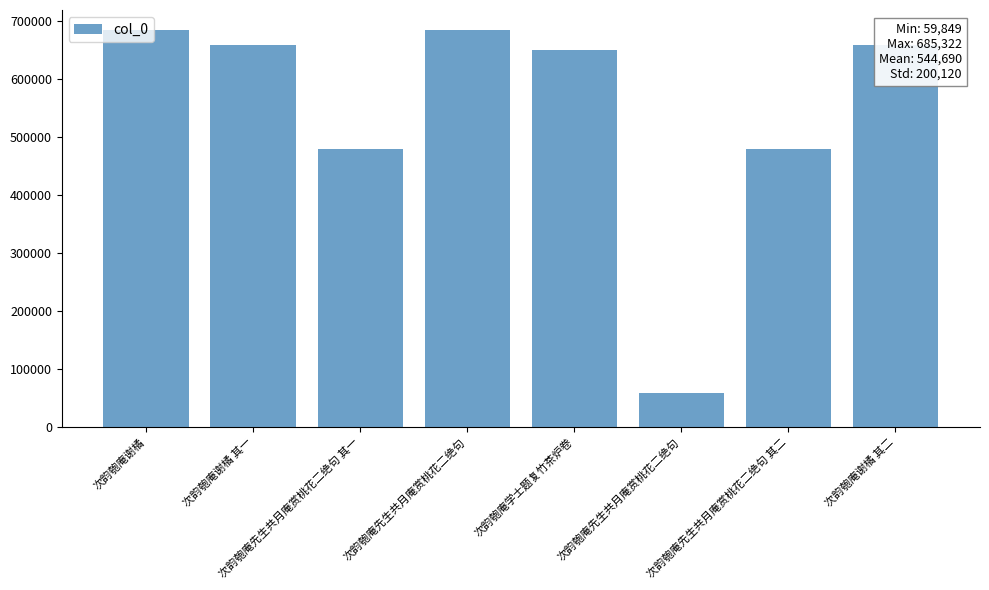

Rank the categories by value from highest to lowest.

次韵匏庵谢橘, 次韵匏庵先生共月庵赏桃花二绝句, 次韵匏庵谢橘 其二, 次韵匏庵谢橘 其一, 次韵匏庵学士题复竹茶炉卷, 次韵匏庵先生共月庵赏桃花二绝句 其二, 次韵匏庵先生共月庵赏桃花二绝句 其一, 次韵匏庵先生共月庵赏桃花二绝句